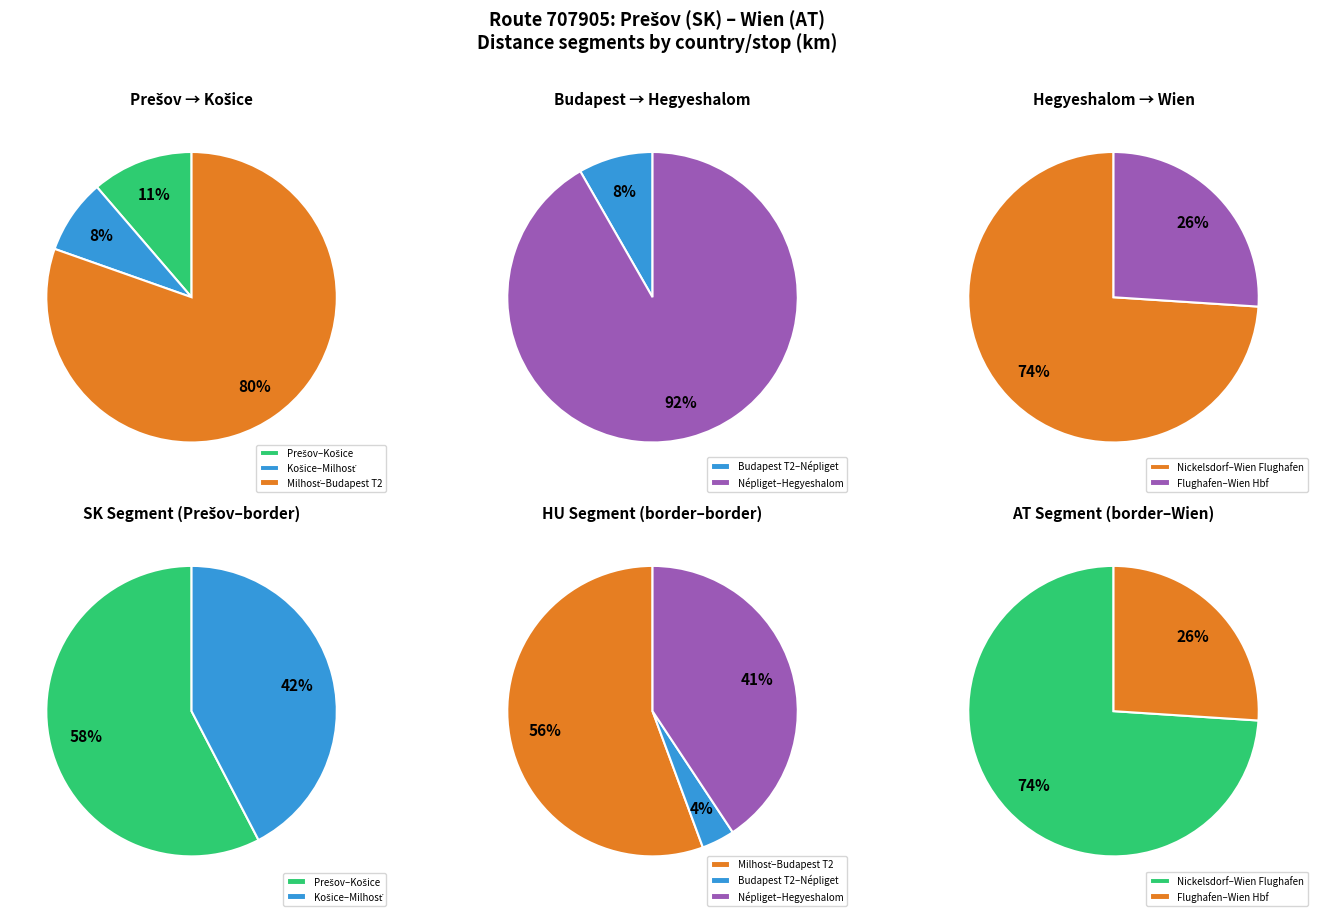

Does Budapest Népliget account for over 50% of the chart?

No